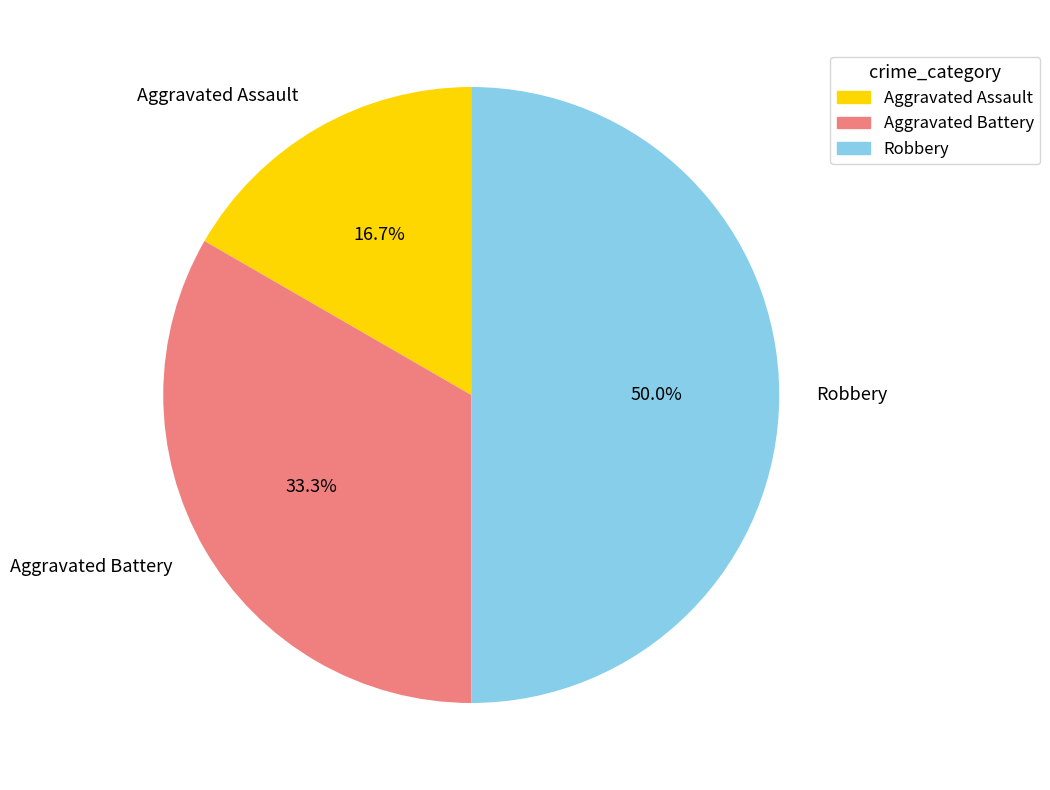

To the nearest percent, what percentage of the pie is Aggravated Assault?

17%